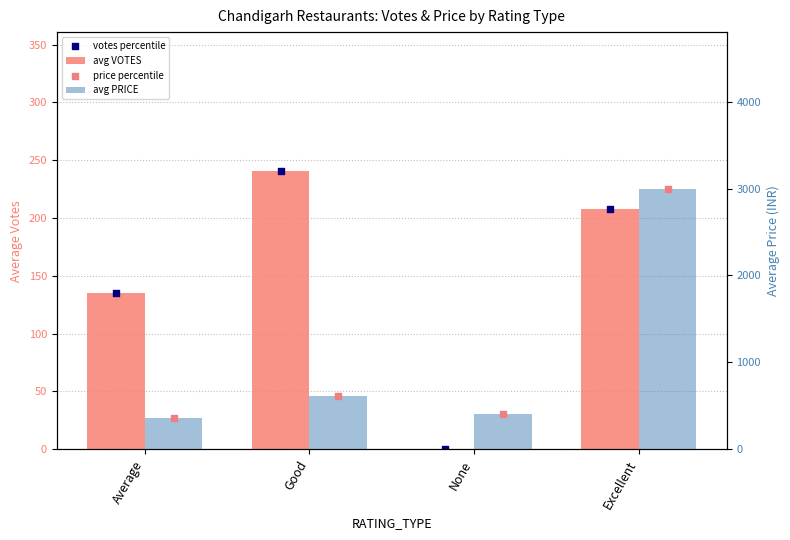

Is the value of price percentile at None greater than the value of avg VOTES at Good?

Yes